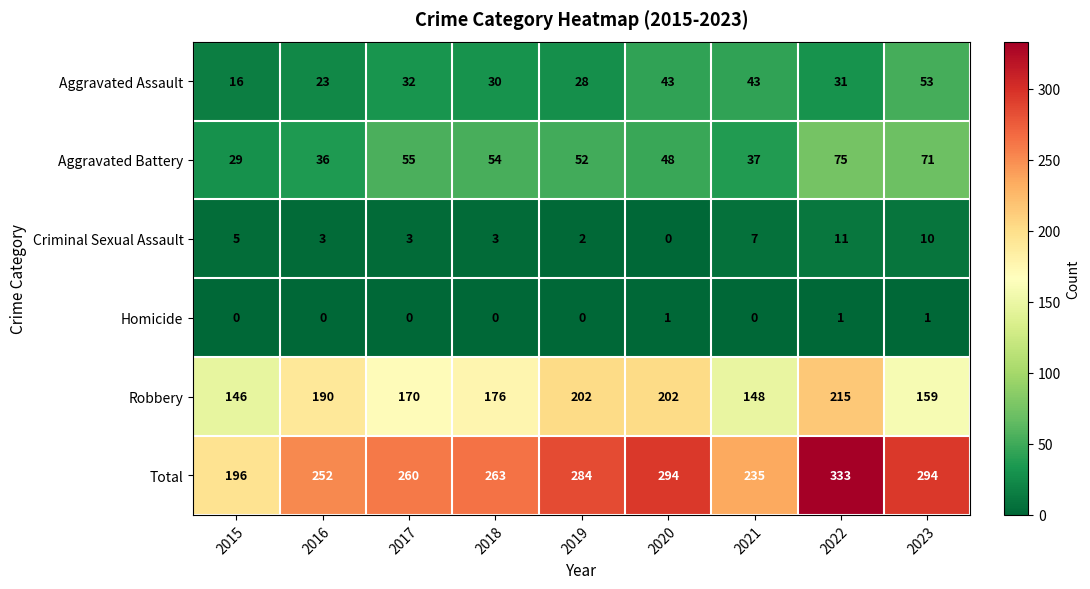

Where is Aggravated Battery nearest to the value 52?

2019